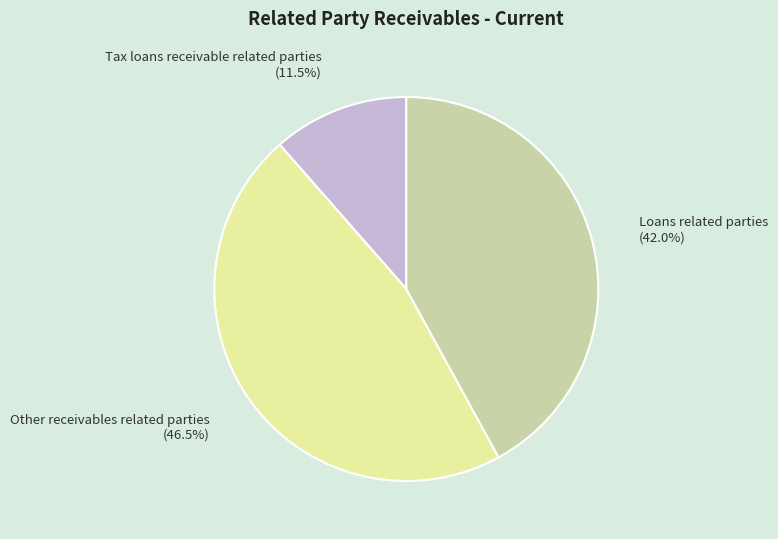

Is there any slice that represents more than half of the pie?

No